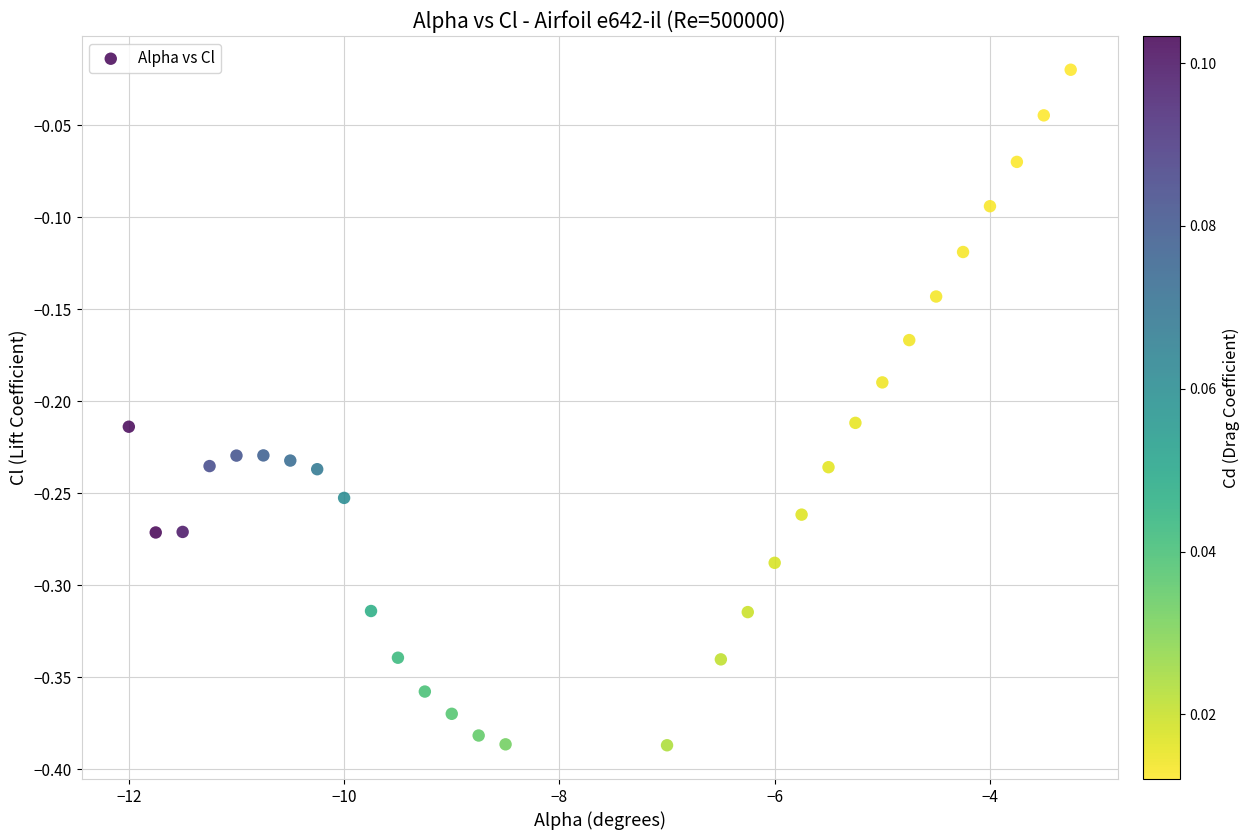

What is the range of Y values (max minus min)?

0.4